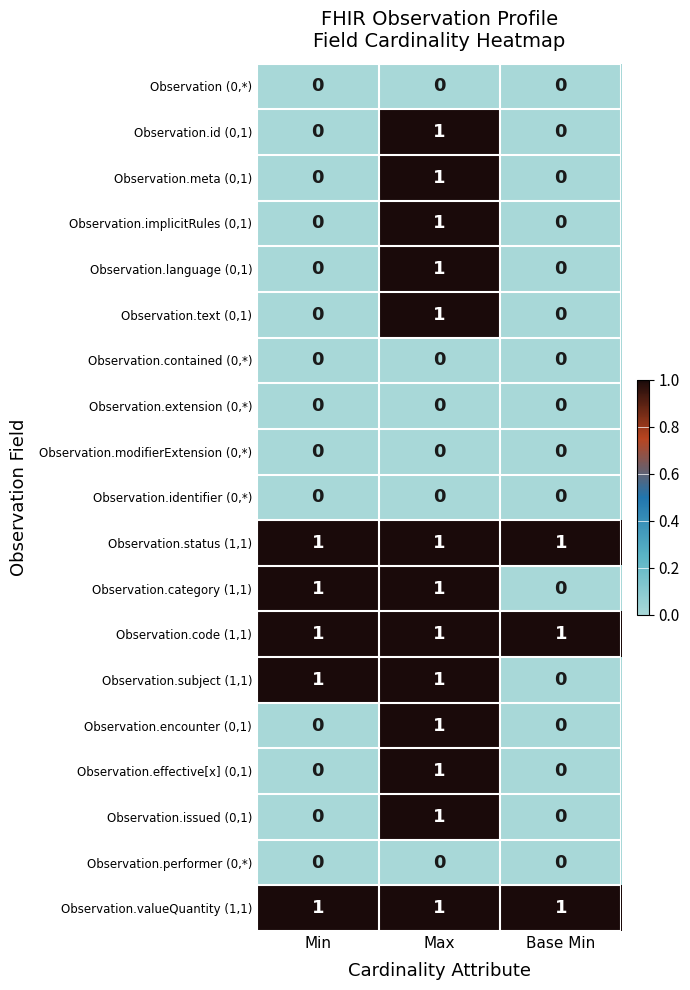

What is the total value across all series at Min?

5